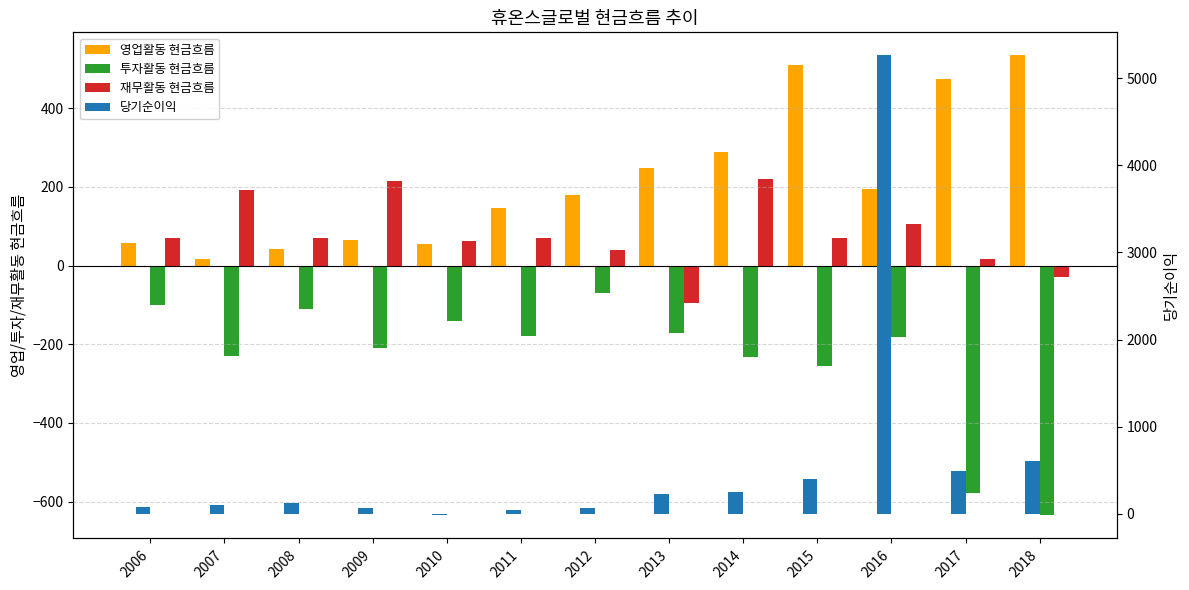

Which series changed the most between 2006 and 2015?

영업활동 현금흐름